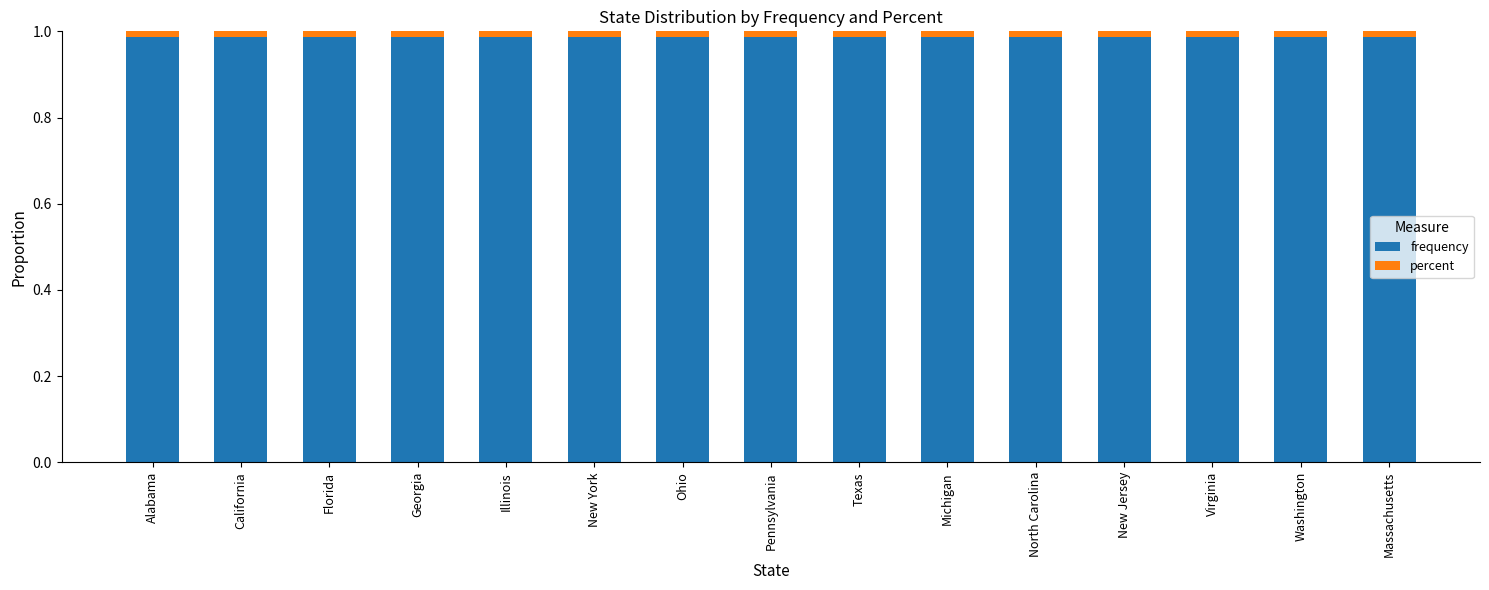

The frequency series shows 1.6 at Illinois. True or false?

False